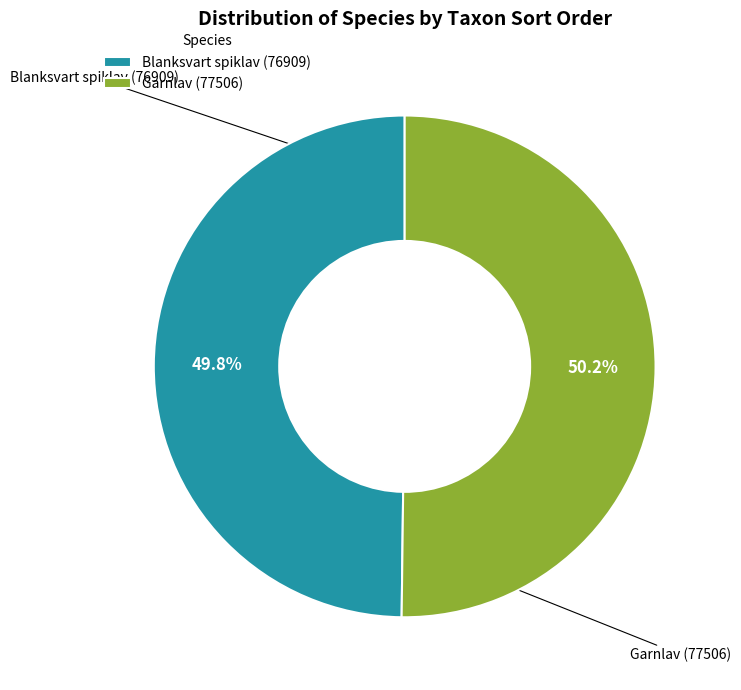

What is the total percentage of Garnlav (77506) and Blanksvart spiklav (76909)?

100.0%